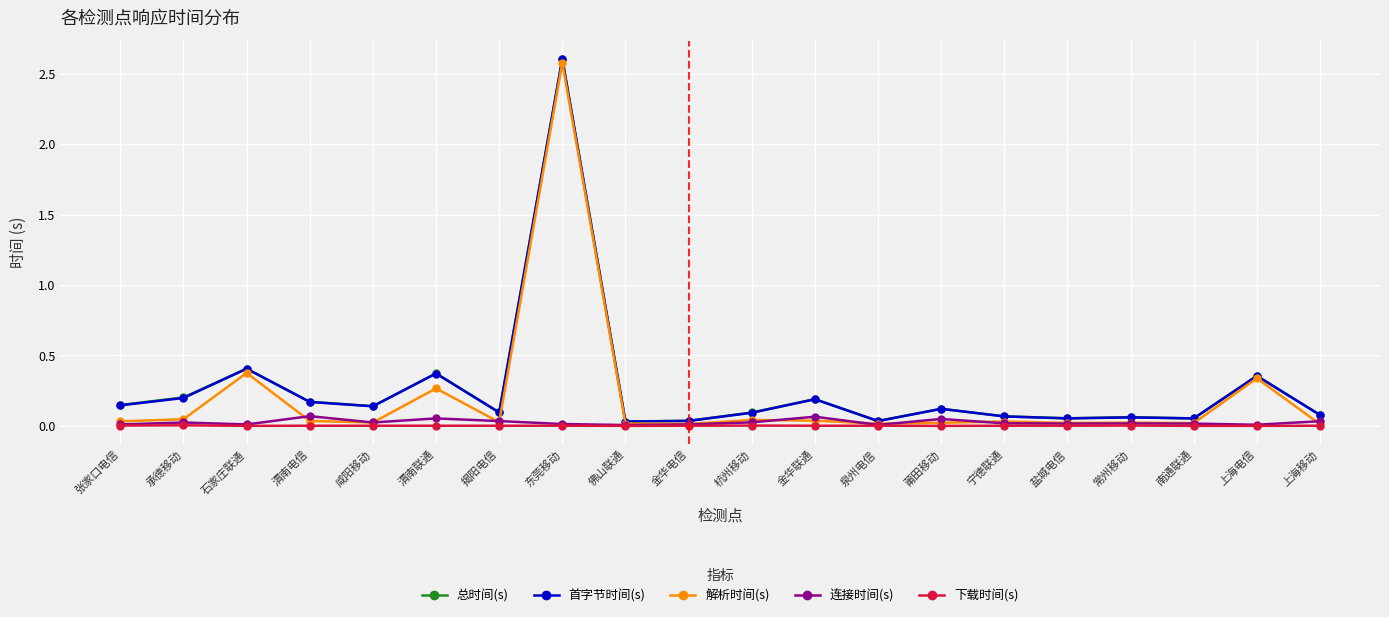

What are all the series names shown in the legend?

总时间(s), 首字节时间(s), 解析时间(s), 连接时间(s), 下载时间(s)